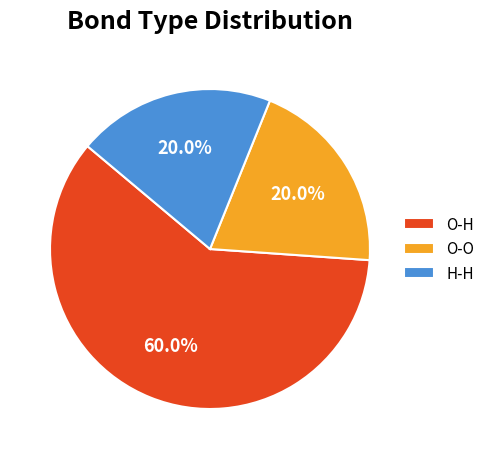

To the nearest percent, what is the difference between the largest and smallest slice percentages?

40%